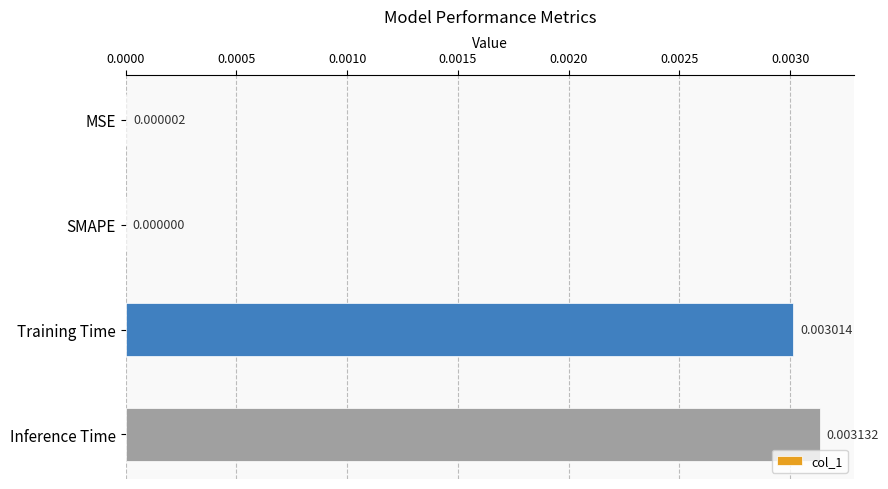

At which label is the value closest to 0?

SMAPE